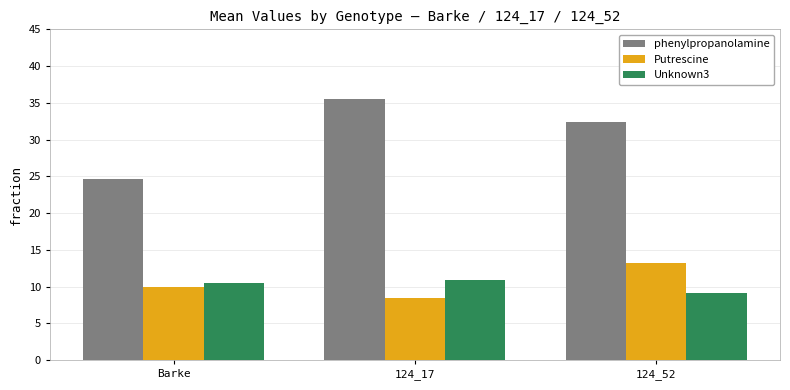

Where is Unknown3 nearest to the value 10?

Barke